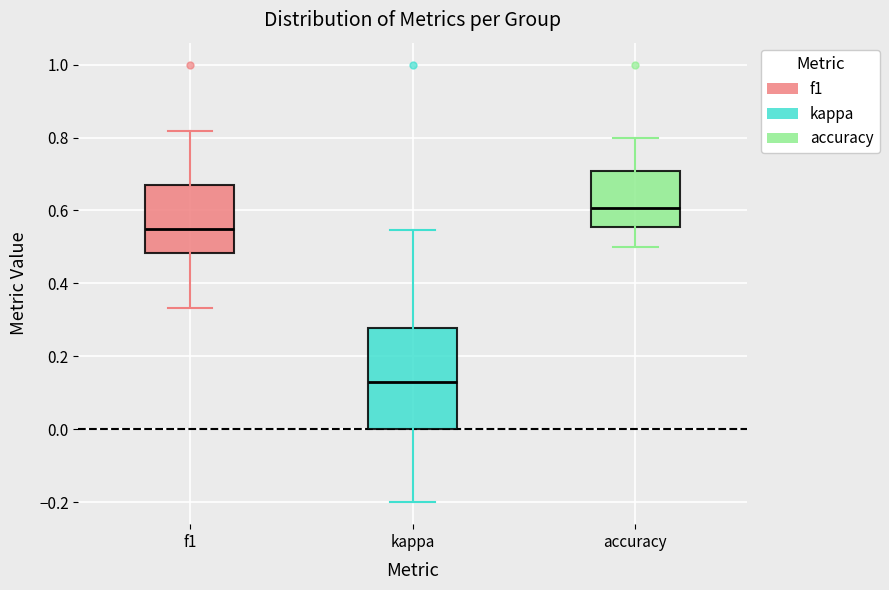

Reading left to right, transcribe this box plot: for each box, give where its median line is, the range the box spans, and where its two whiskers end, as read against the y-axis. The values are not printed on the chart, so give them approximately, as read against the axis.

f1: median 0.54, box 0.48 to 0.68, whiskers 0.34 to 0.82
kappa: median 0.12, box 0.00 to 0.28, whiskers -0.20 to 0.54
accuracy: median 0.60, box 0.56 to 0.70, whiskers 0.50 to 0.80